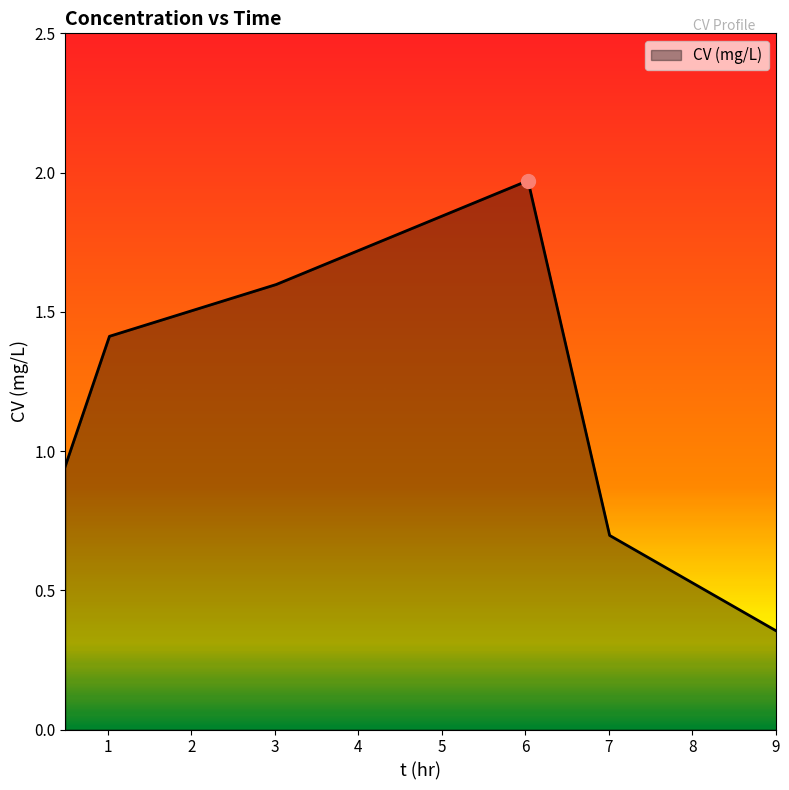

How many series are shown in this chart?

1